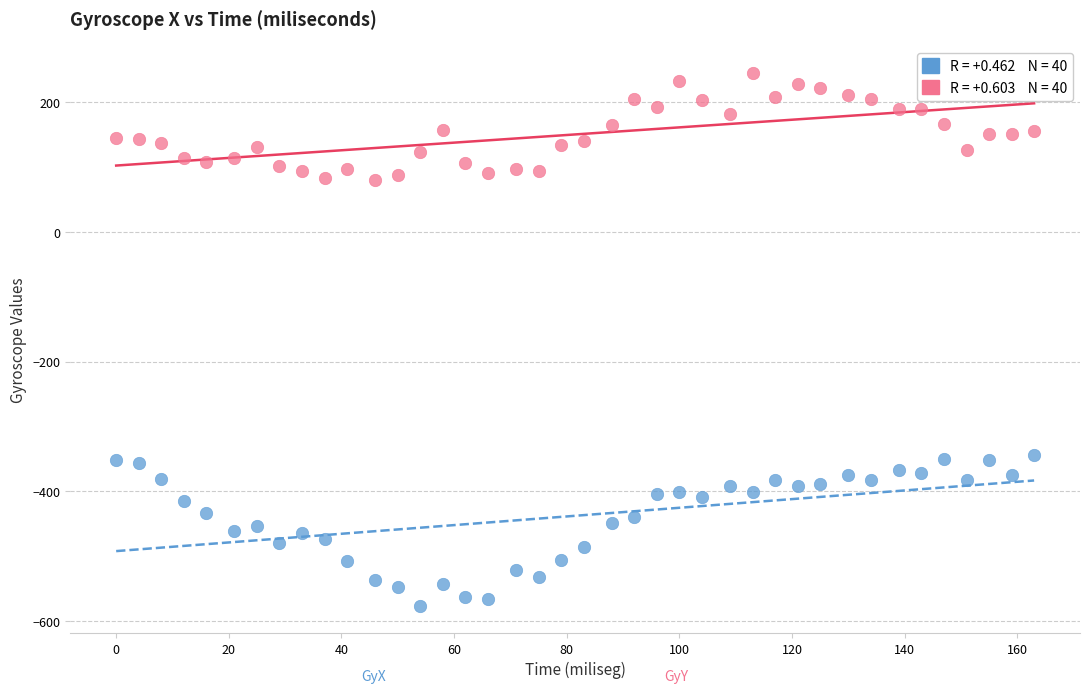

Across all data points, what is the range of Y values (max minus min)?

822